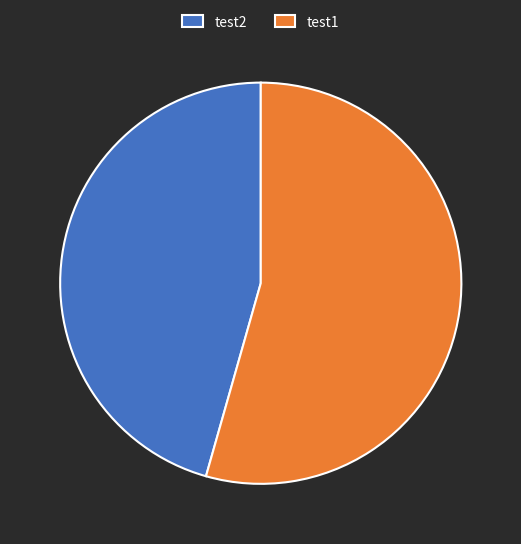

Which slice is the smallest?

test2